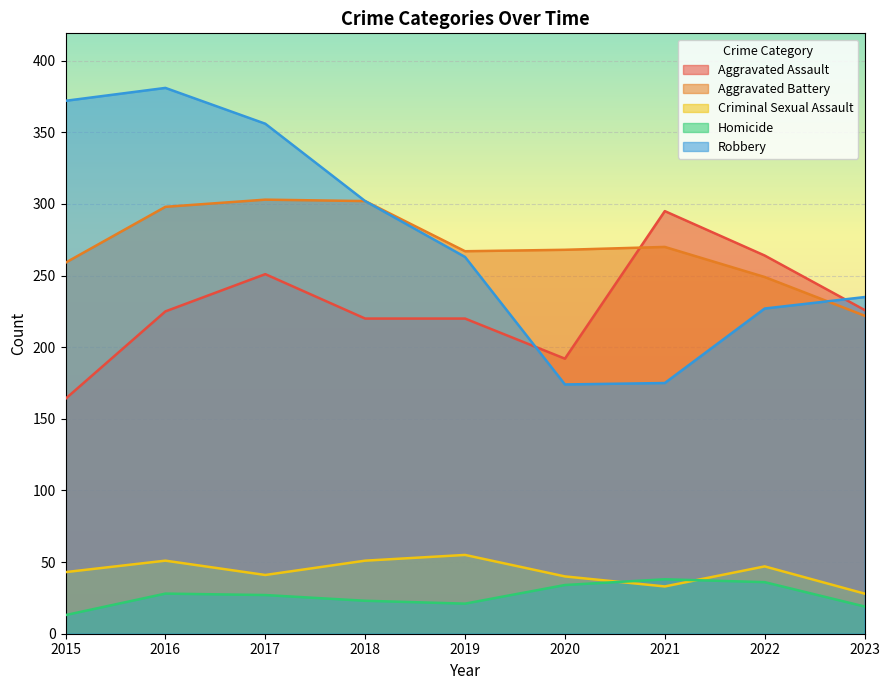

True or false: Homicide and Aggravated Battery cross at least once.

False